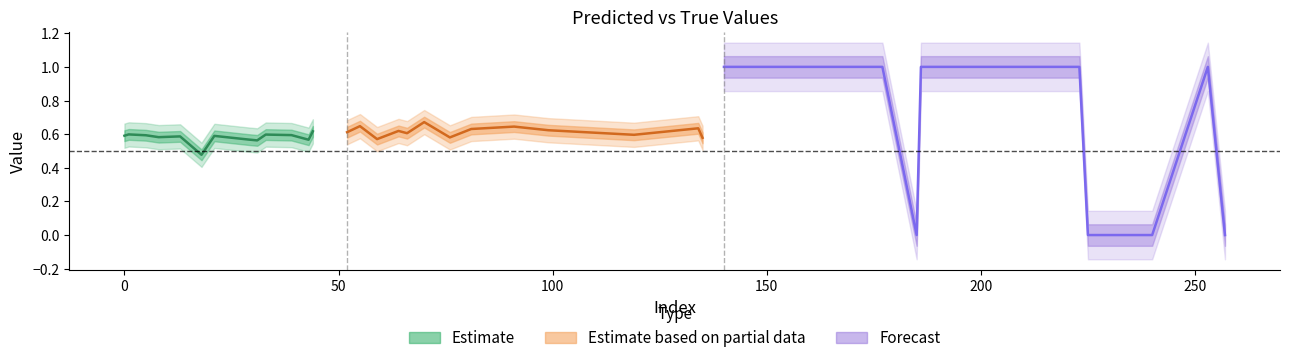

How many data points does each series have?

40